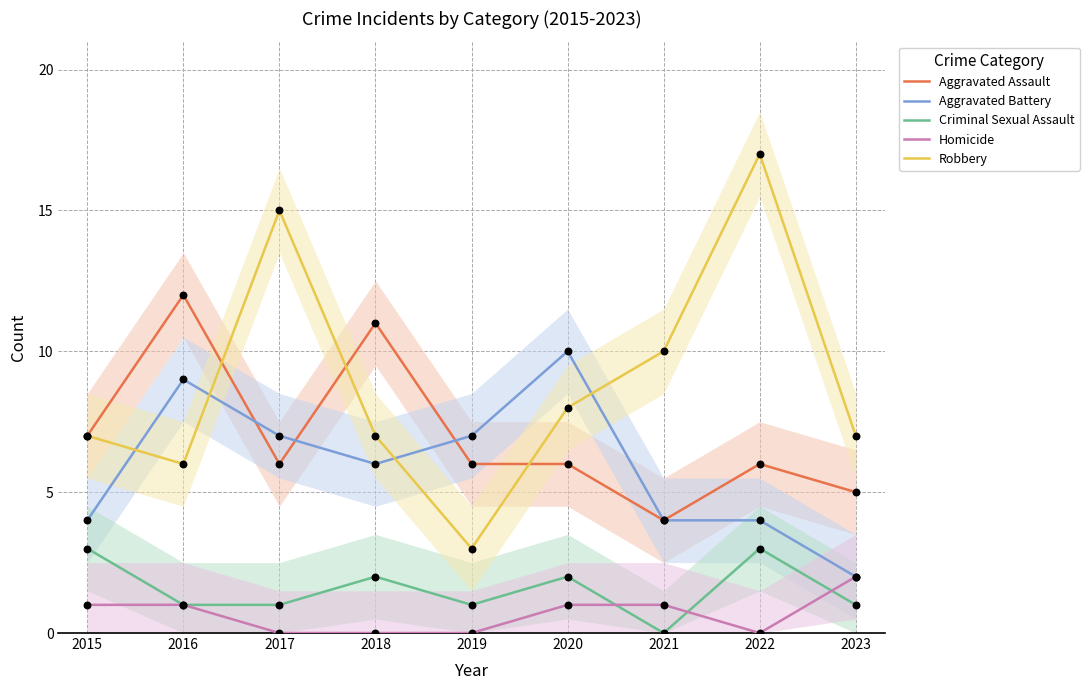

Which series reaches the minimum Y coordinate?

Criminal Sexual Assault